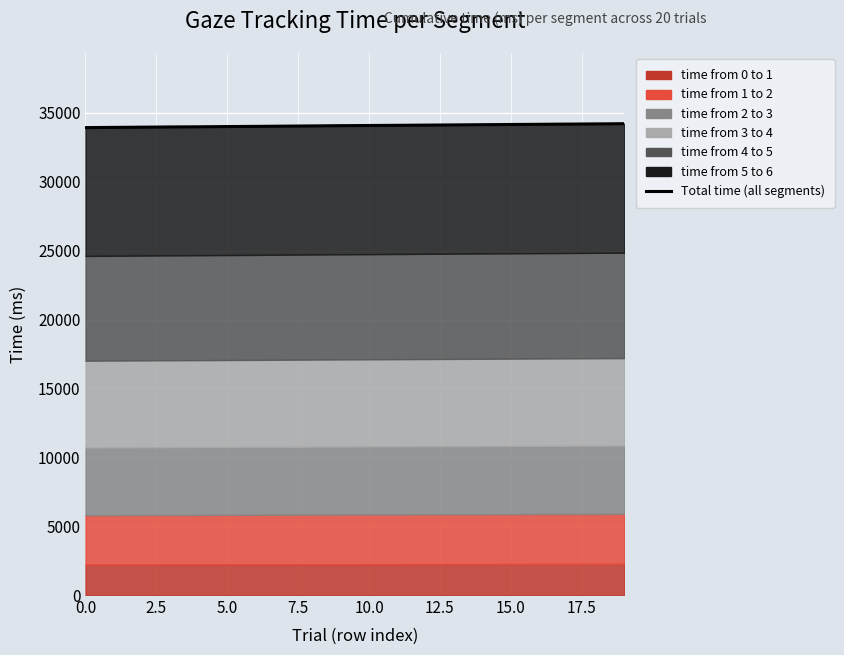

Read the value at 12, to the nearest 10.

34120